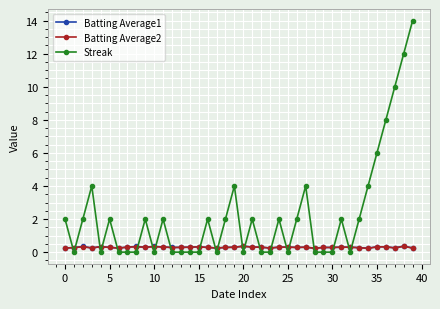

Which series has the widest spread of values?

Streak